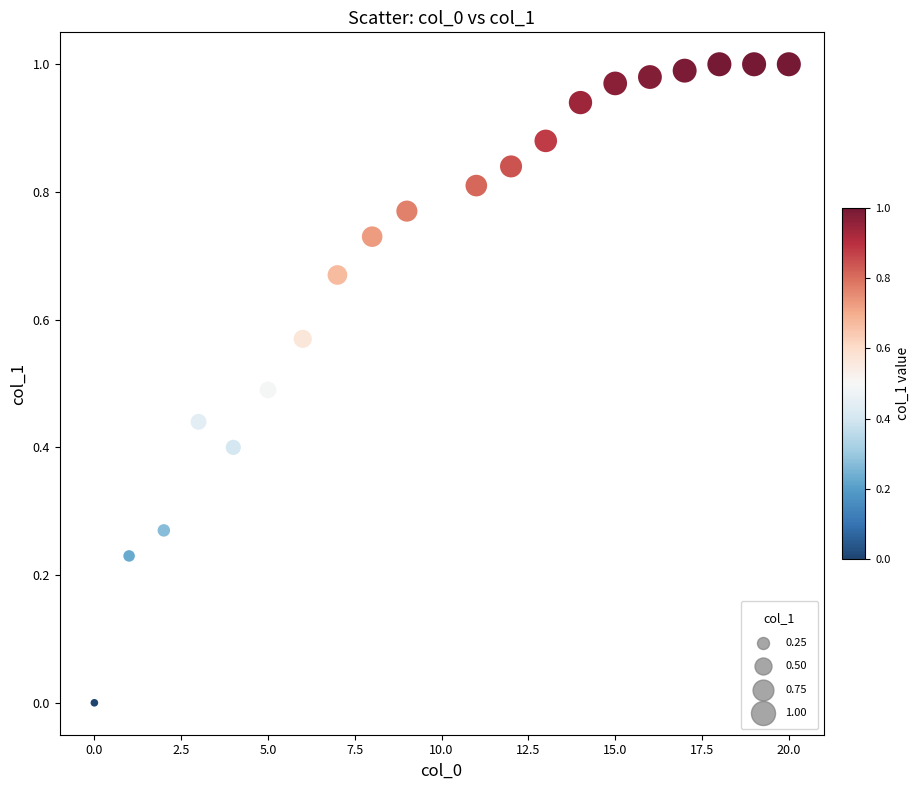

What is the range of X values (max minus min)?

20.0